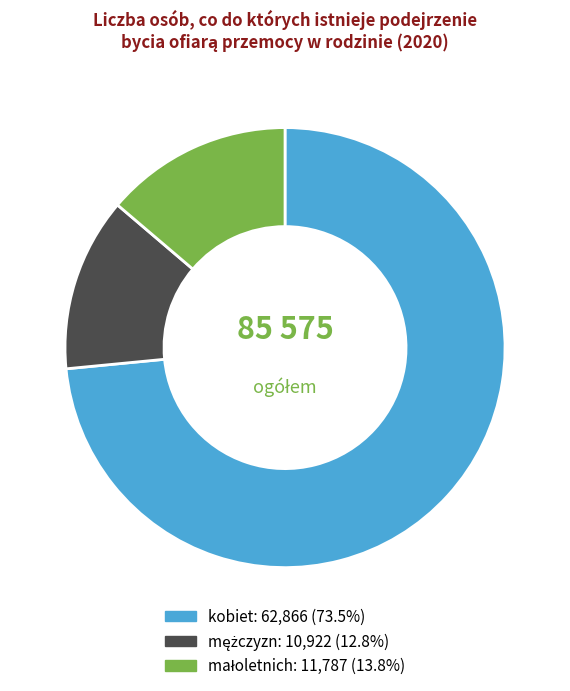

What is the largest slice in the pie chart?

kobiet